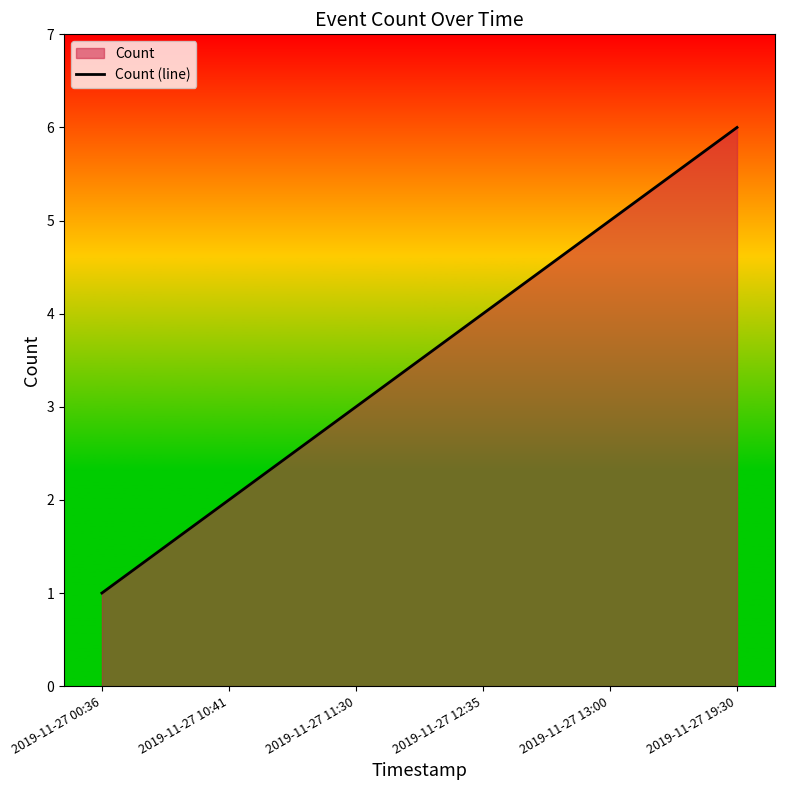

Reading left to right, list all the values displayed in this chart.

1	2	3	4	5	6